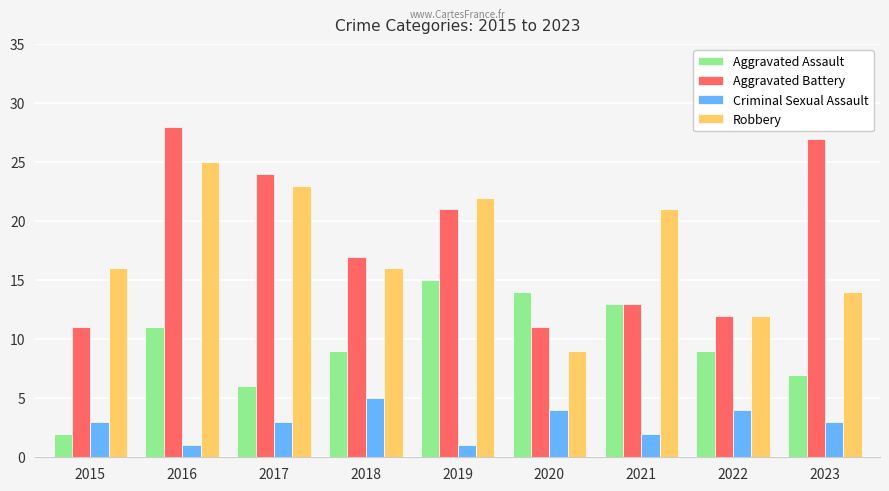

What is the sum of all Criminal Sexual Assault values?

26